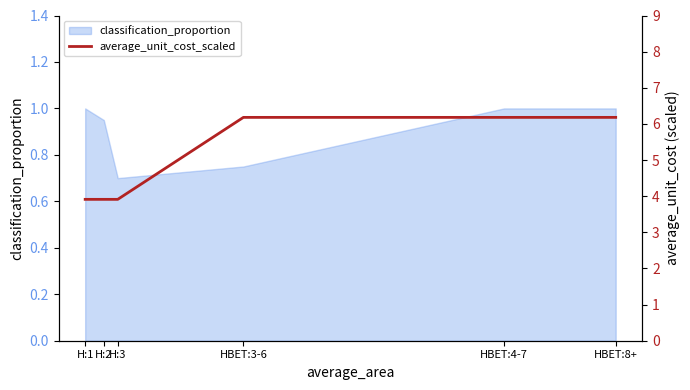

Does the chart display data point markers on the line(s)?

No